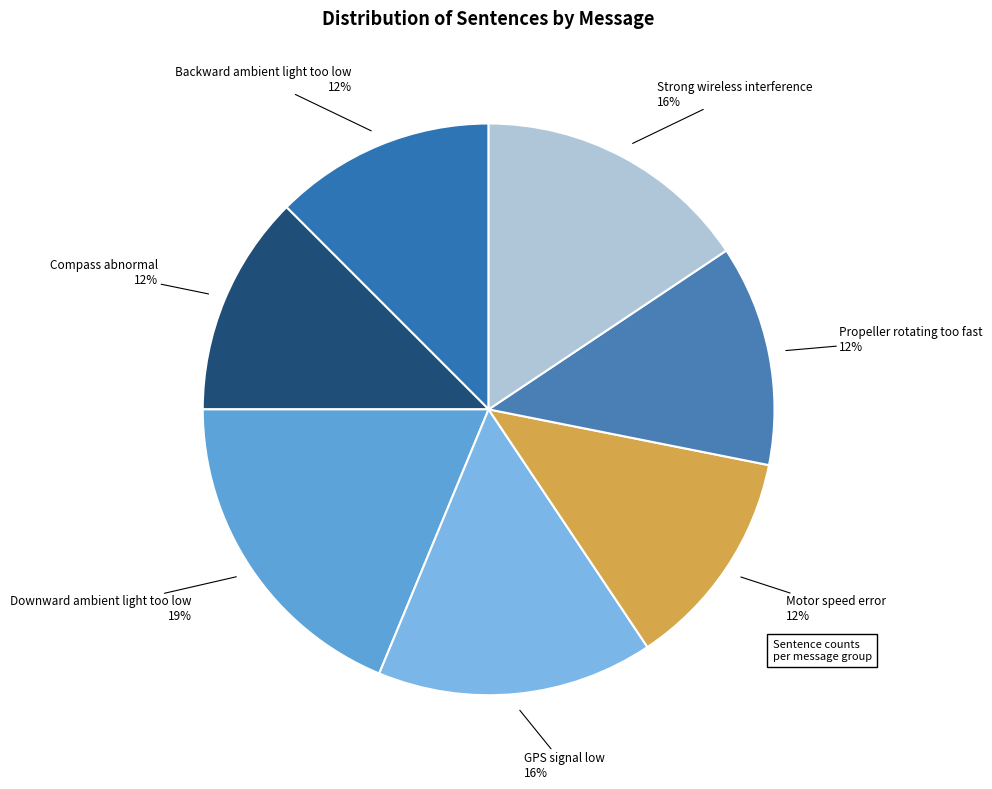

Approximately how many times larger is the value at GPS signal low compared to Strong wireless interference?

1.0